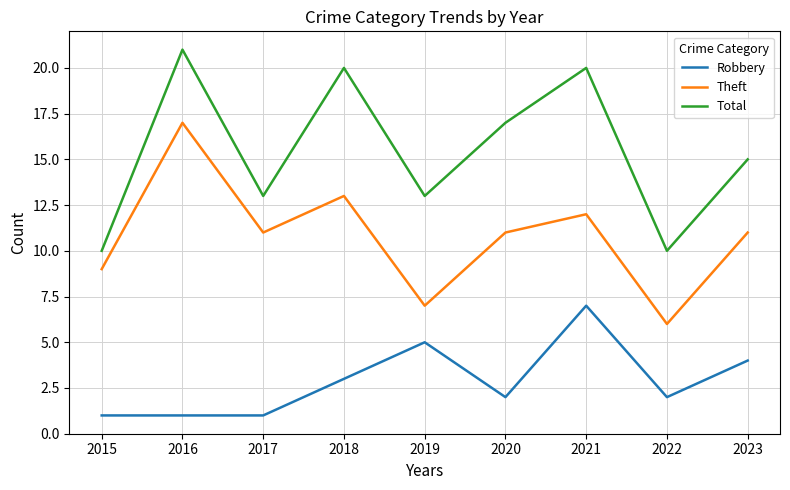

Reading right to left, what are all the values shown in this chart?

Robbery: 4	2	7	2	5	3	1	1	1
Theft: 11	6	12	11	7	13	11	17	9
Total: 15	10	20	17	13	20	13	21	10